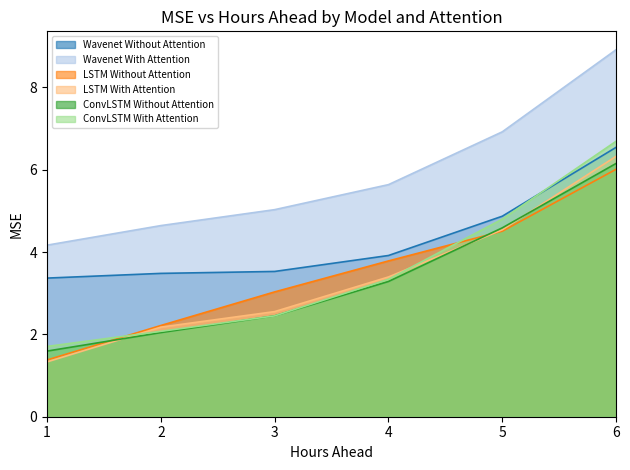

The Wavenet Without Attention series shows 3.4 at 1. True or false?

True